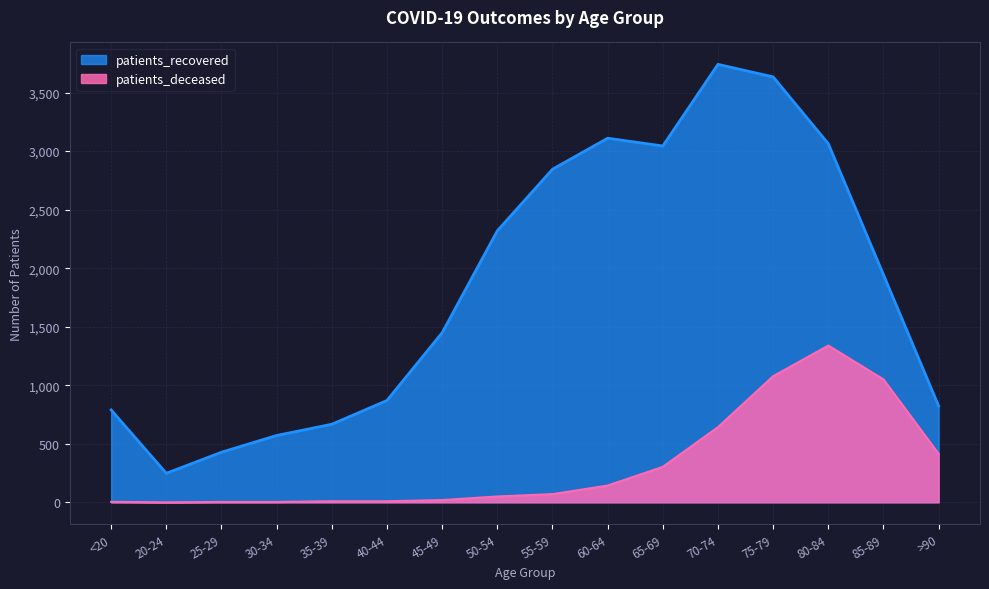

How many data points in patients_recovered are above 1944?

7